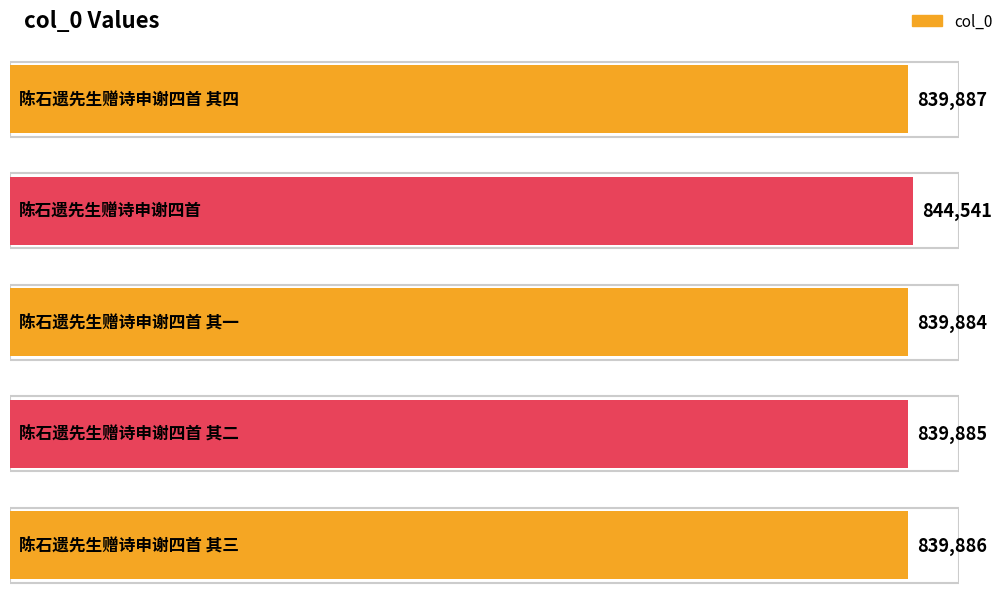

What is the change in value from 陈石遗先生赠诗申谢四首 其四 to 陈石遗先生赠诗申谢四首?

+4654